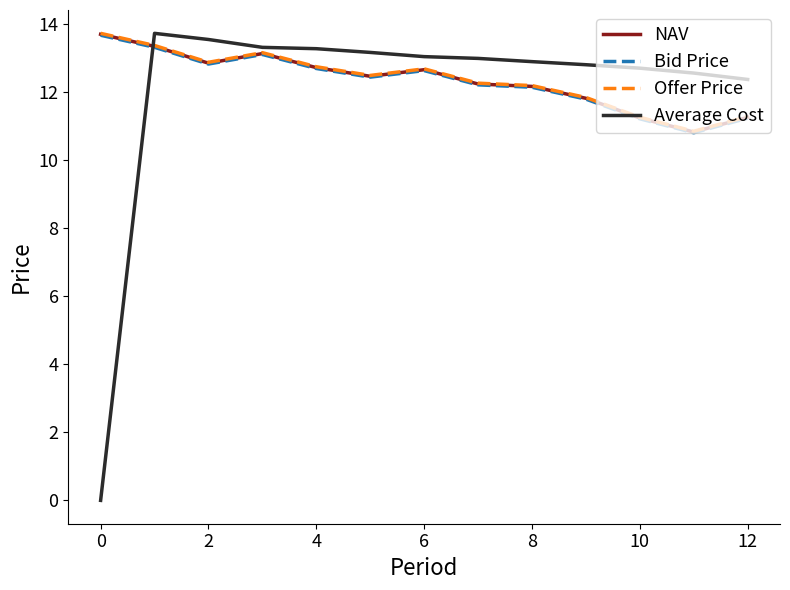

What is the maximum value for NAV?

13.7